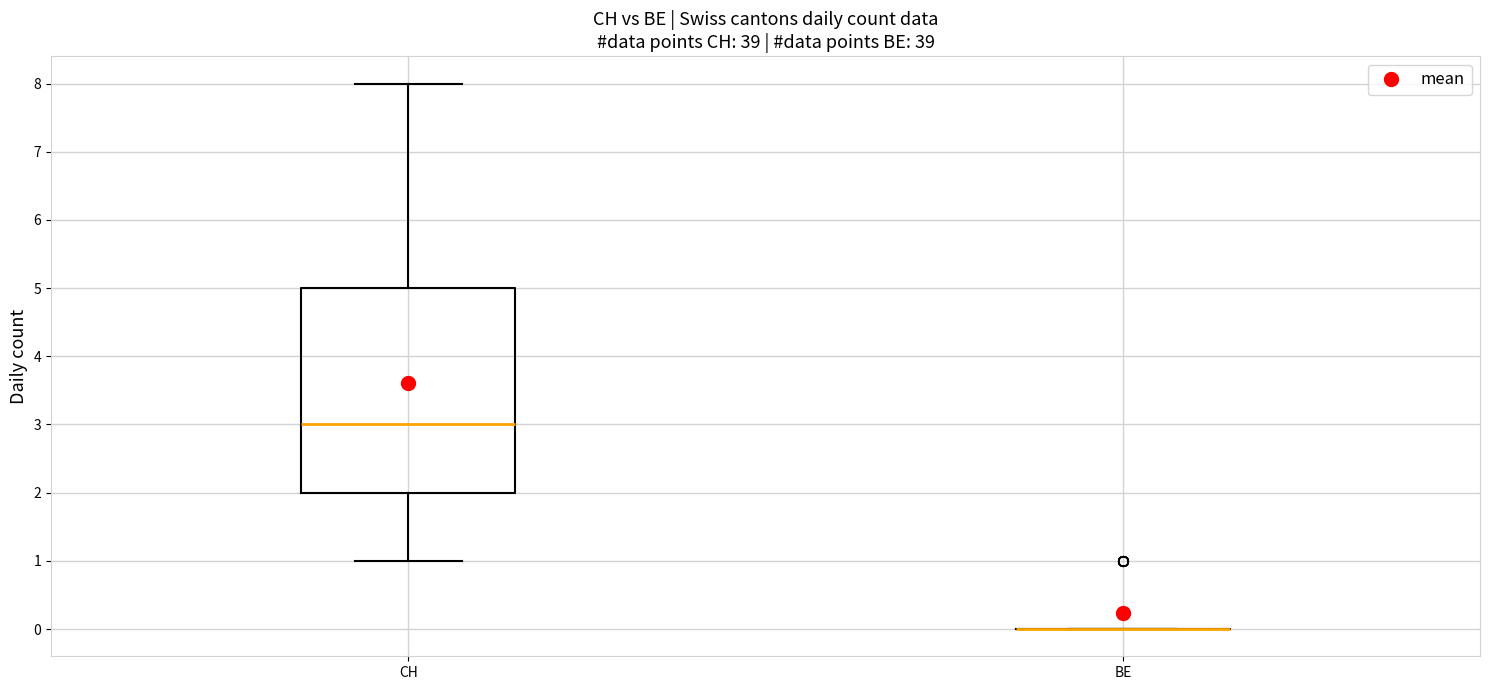

Where is the upper edge of the box for CH on the y-axis? The values are not printed on the chart, so give them approximately, as read against the axis.

5